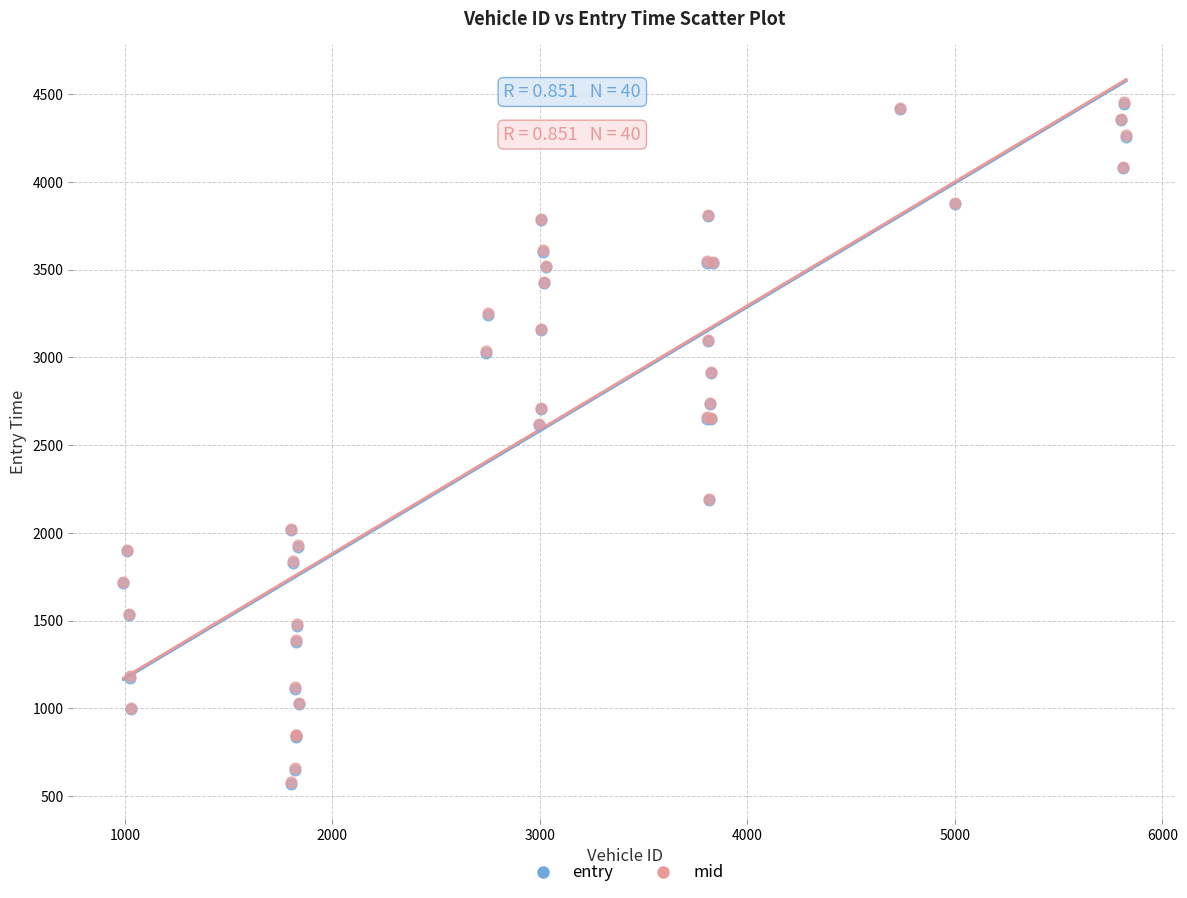

What are all the series names shown in the legend?

entry, mid